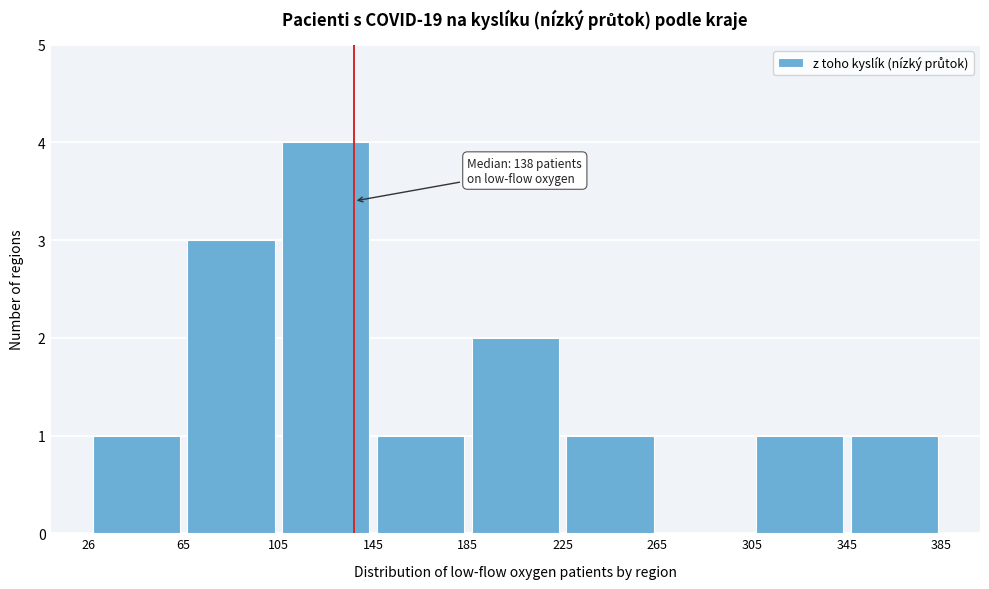

Over which range of the x-axis is the bar tallest?

105 to 145